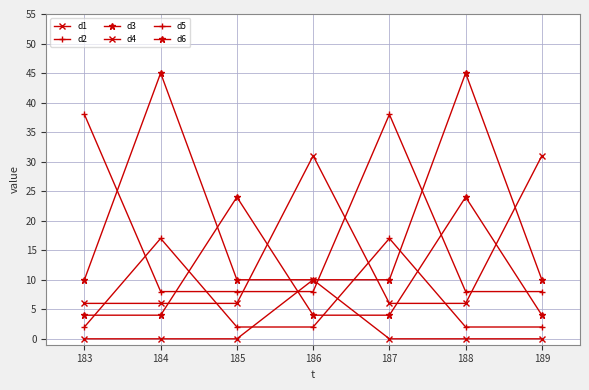

How many series are shown in this chart?

6